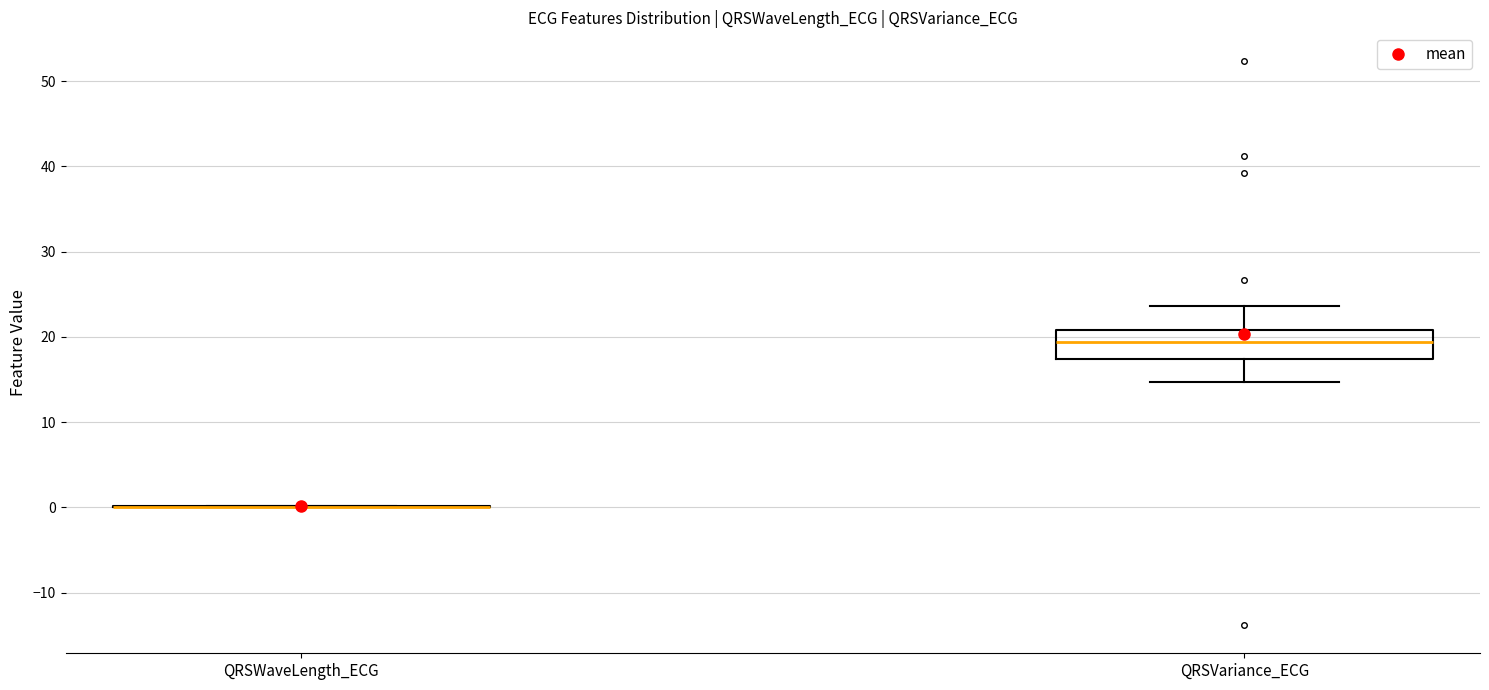

Which box is the tallest, from its lower edge to its upper edge?

QRSVariance_ECG